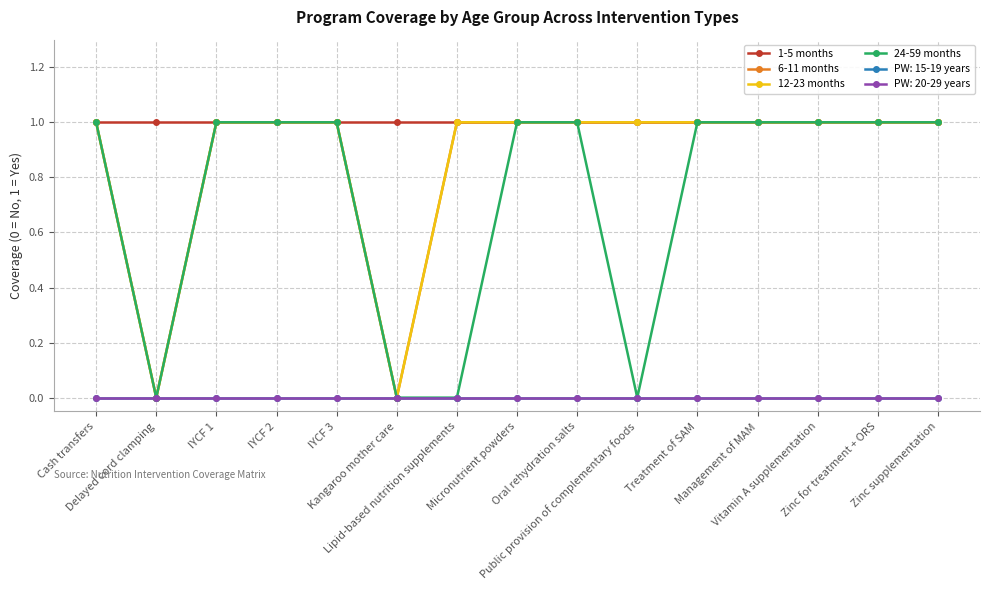

Is this an area chart (filled region under the line)?

No